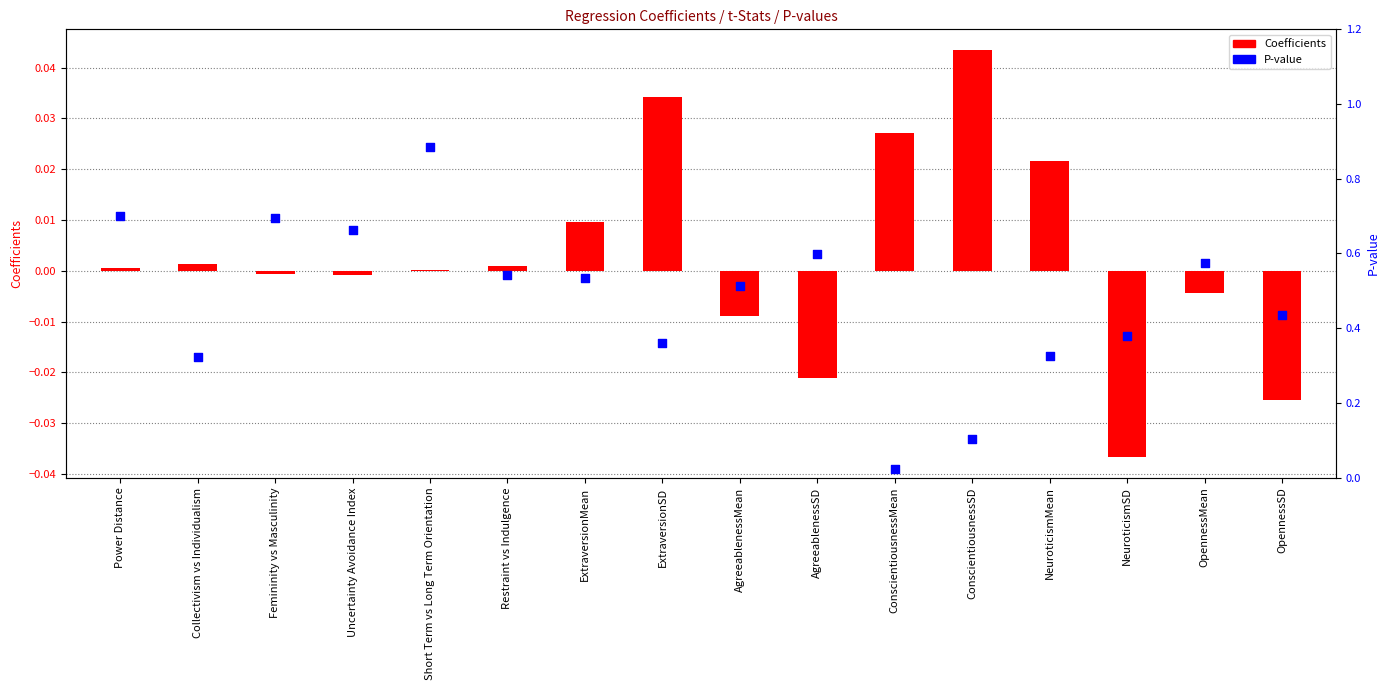

What are all the series names shown in the legend?

Coefficients, P-value